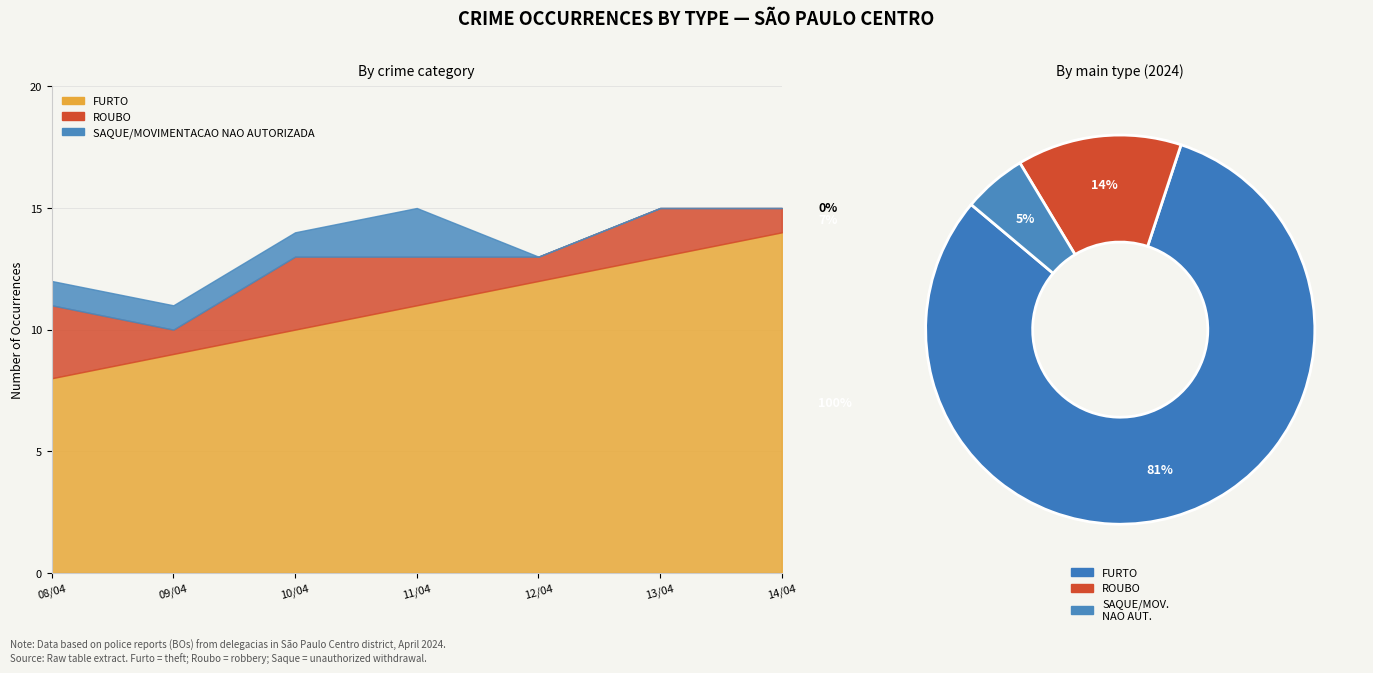

Reading right to left, what are all the values shown in this chart?

FURTO: 14	13	12	11	10	9	8
ROUBO: 1	2	1	2	3	1	3
SAQUE/MOVIMENTACAO NAO AUTORIZADA: 0	0	0	2	1	1	1